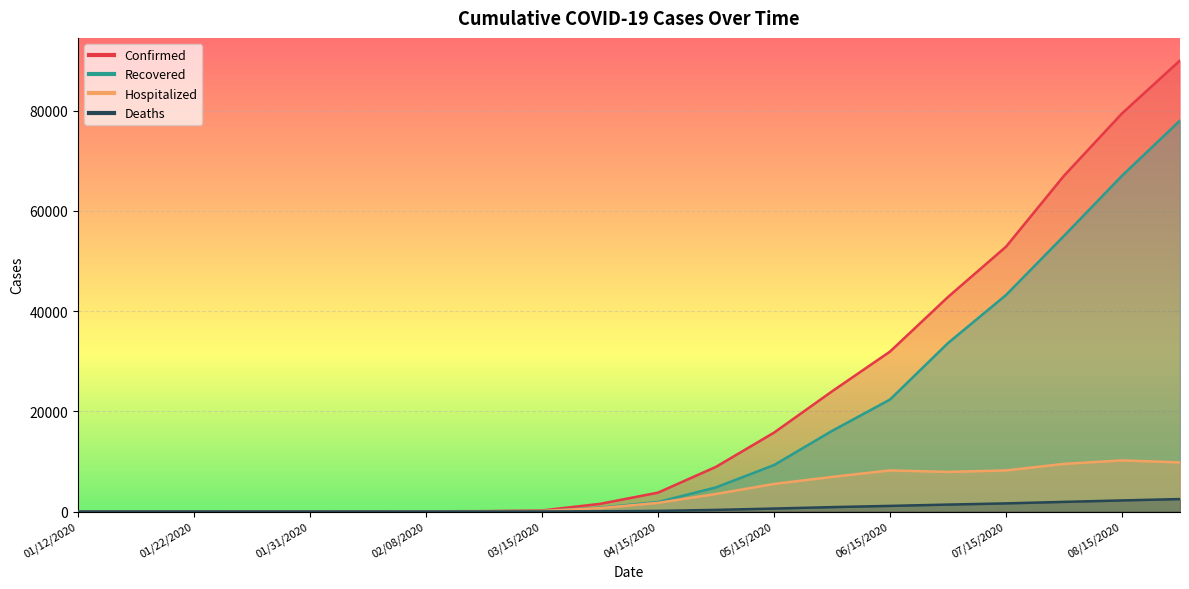

How many series are shown in this chart?

4